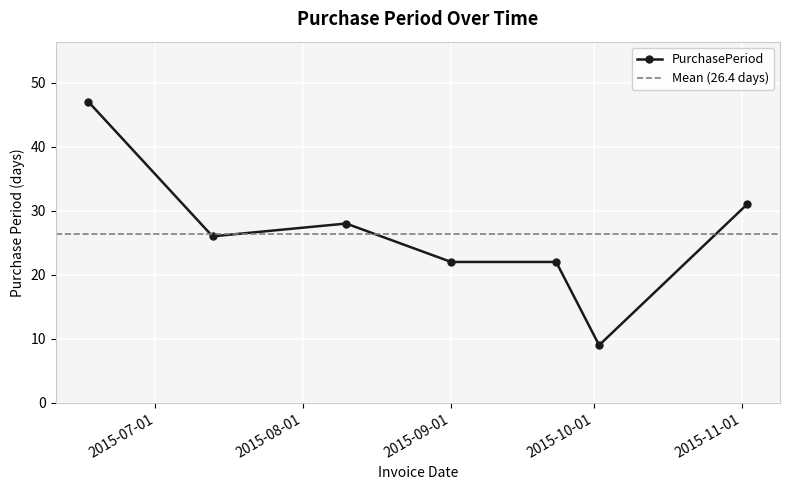

The chart shows a value of 19 at 2015-08-10. True or false?

False